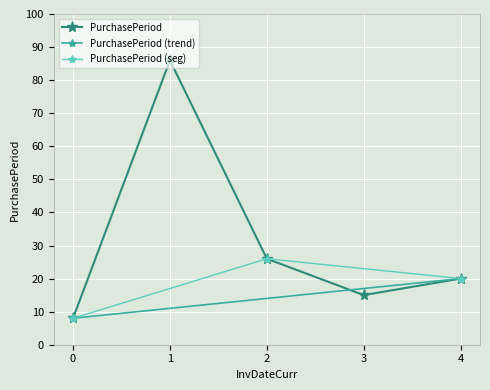

True or false: PurchasePeriod has a value of 20 at 4.

True